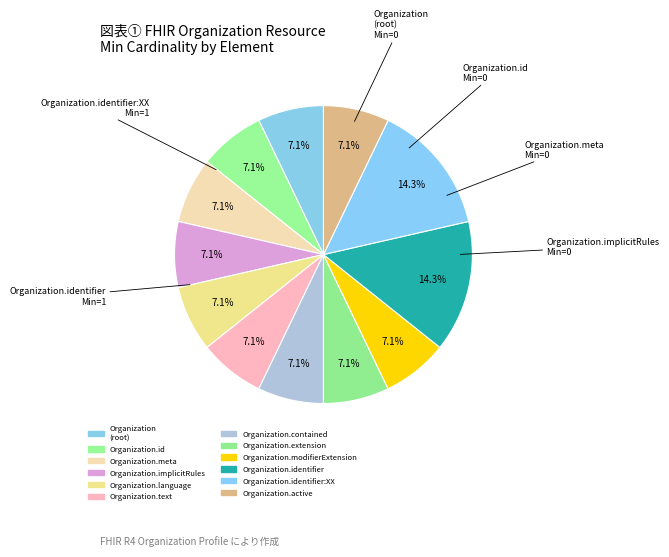

Count the number of slices in the pie.

12